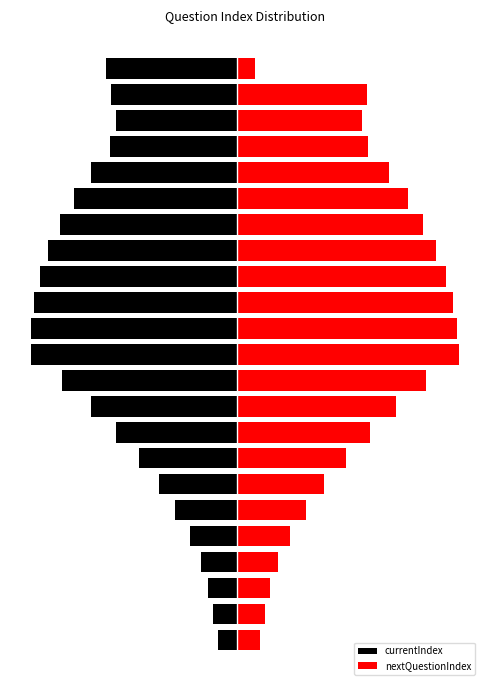

Which series has the largest range (max minus min)?

nextQuestionIndex